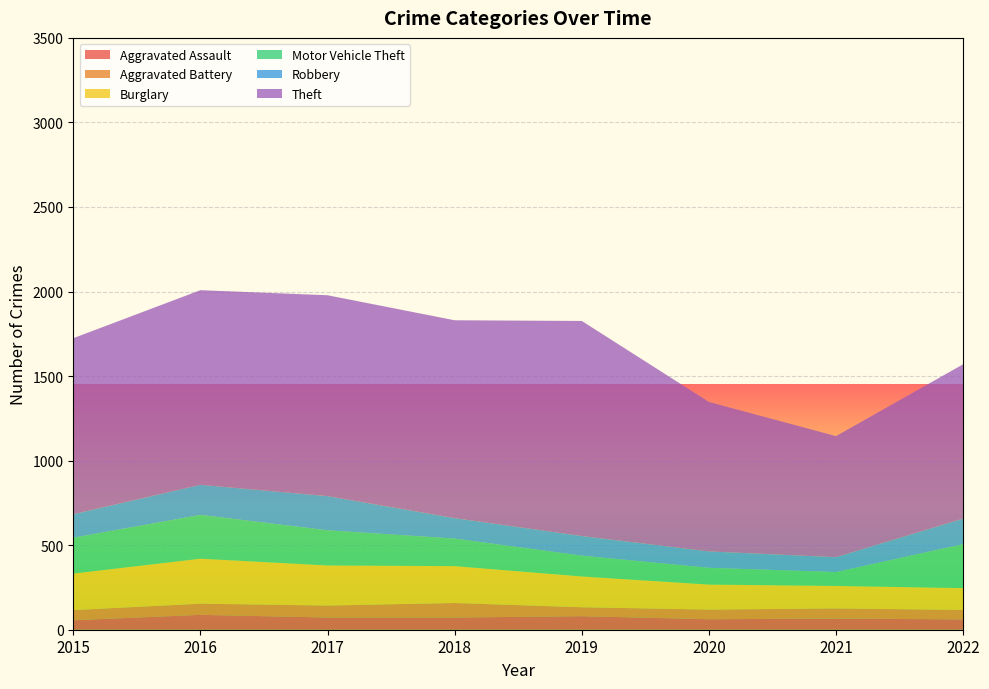

Reading left to right, transcribe all the data shown in this chart.

Aggravated Assault: 2015=56	2016=88	2017=72	2018=72	2019=80	2020=62	2021=66	2022=61
Aggravated Battery: 2015=60	2016=66	2017=71	2018=86	2019=53	2020=57	2021=60	2022=56
Burglary: 2015=216	2016=266	2017=237	2018=218	2019=182	2020=148	2021=133	2022=129
Motor Vehicle Theft: 2015=212	2016=259	2017=208	2018=163	2019=123	2020=99	2021=82	2022=260
Robbery: 2015=139	2016=178	2017=202	2018=121	2019=116	2020=97	2021=88	2022=151
Theft: 2015=1041	2016=1151	2017=1188	2018=1170	2019=1272	2020=884	2021=716	2022=913